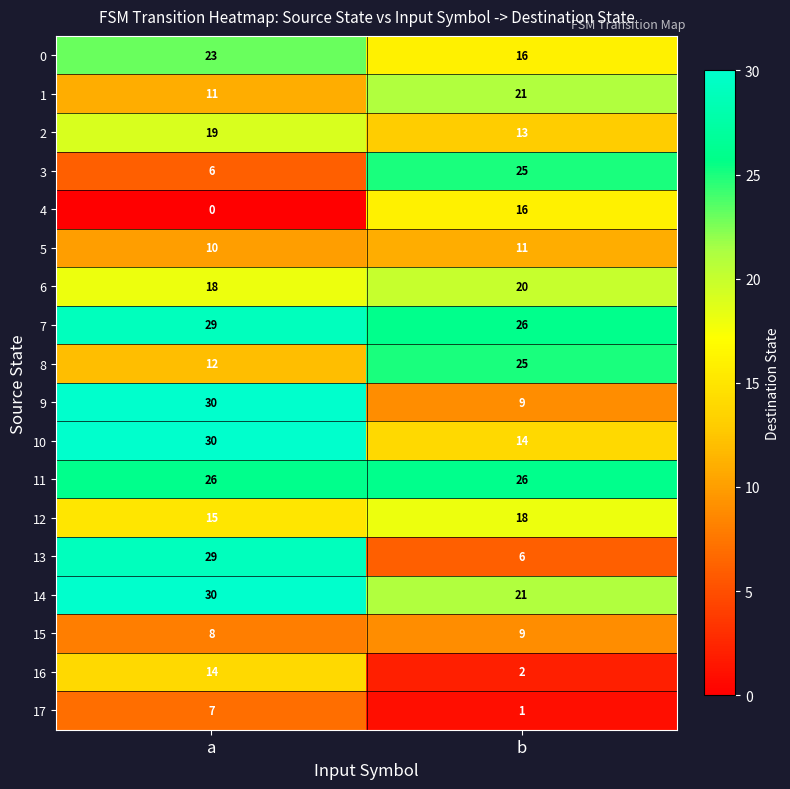

List the labels in order of 5 value, largest first.

b, a